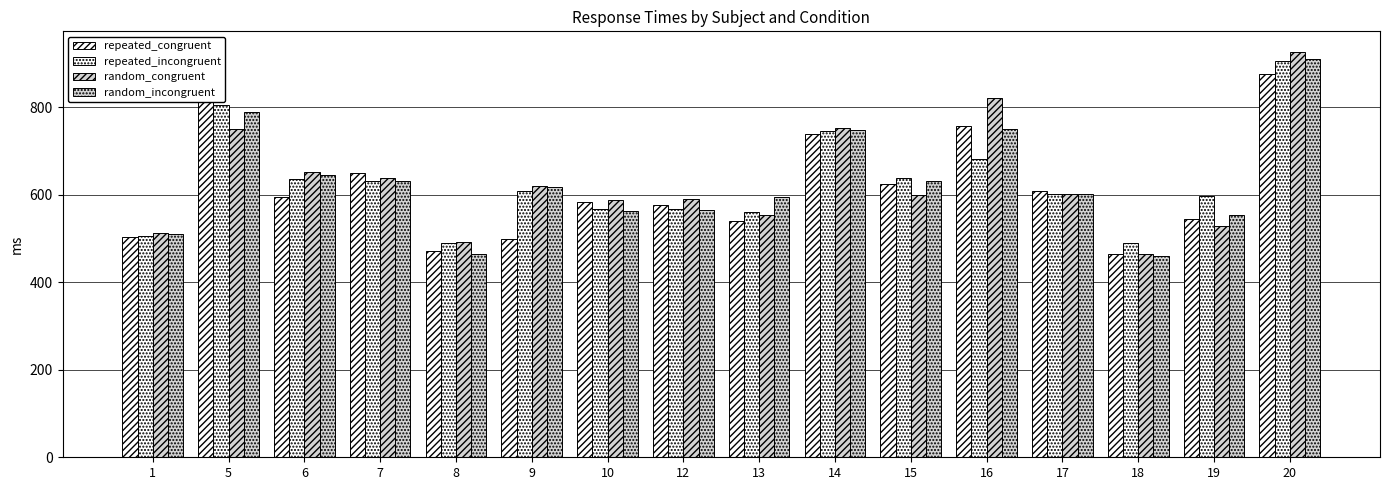

What is the approximate value of random_congruent at 12?

590.6